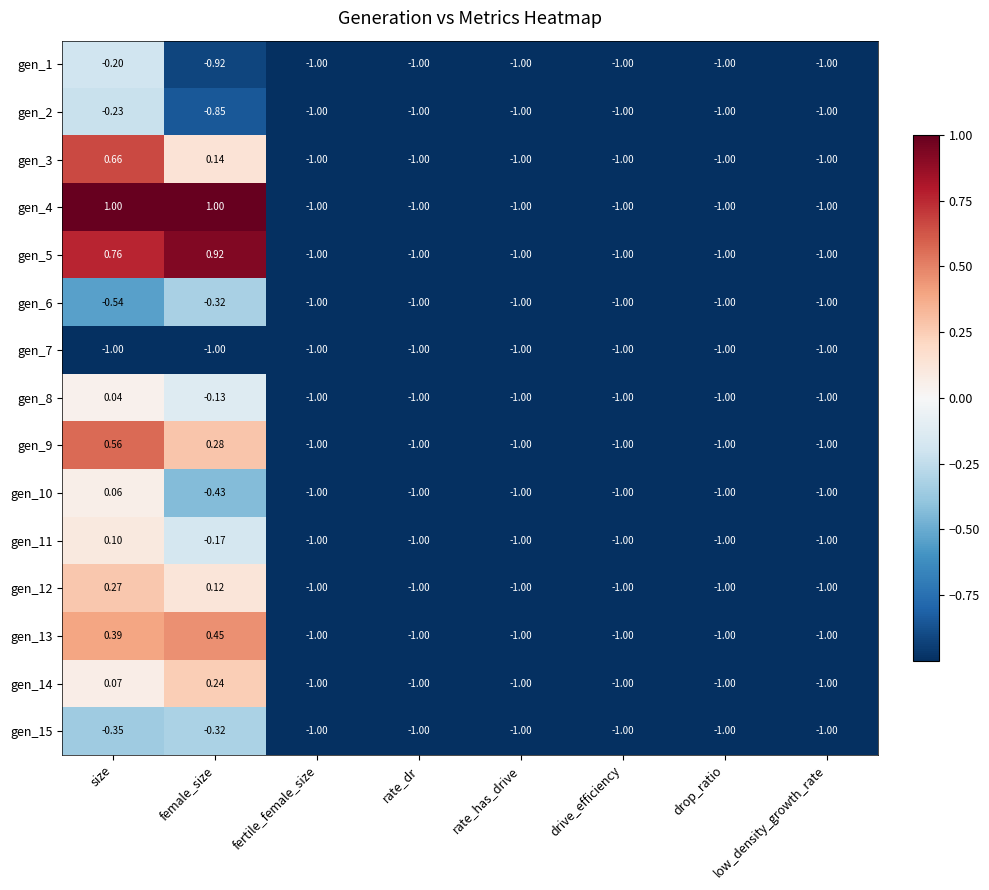

How many data points does each series have?

8